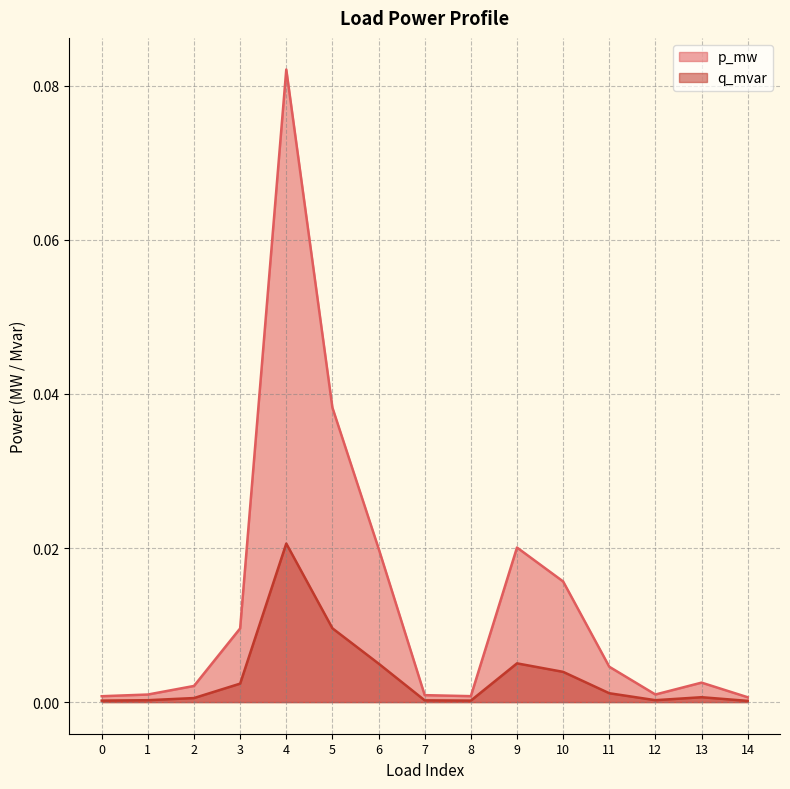

Between 1 and 10, which is larger?

10